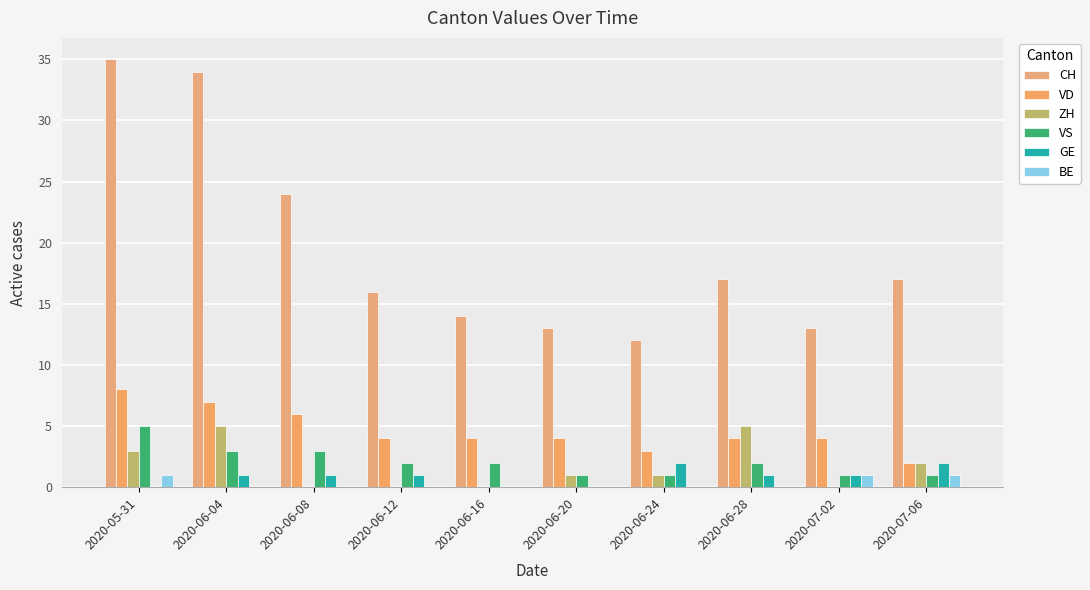

How many groups of bars are there?

10